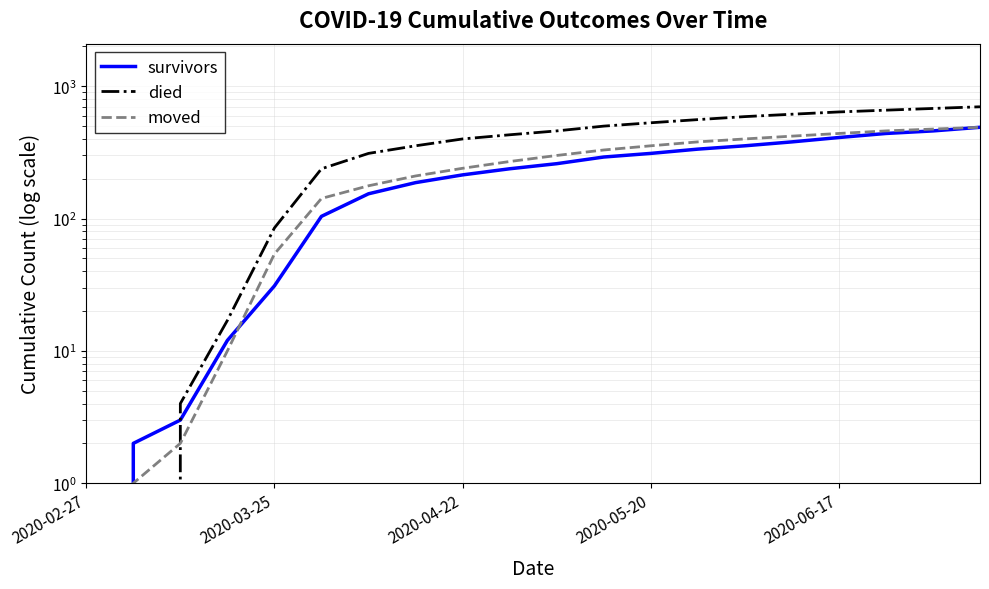

What is the difference between the highest and lowest values at 18?

220